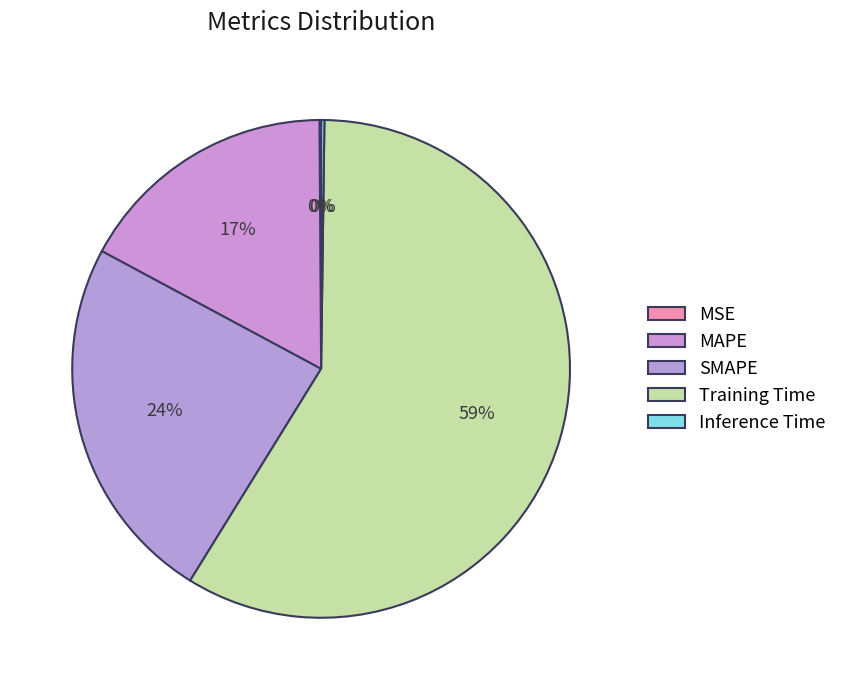

What is the change in value from MSE to MAPE?

+0.6